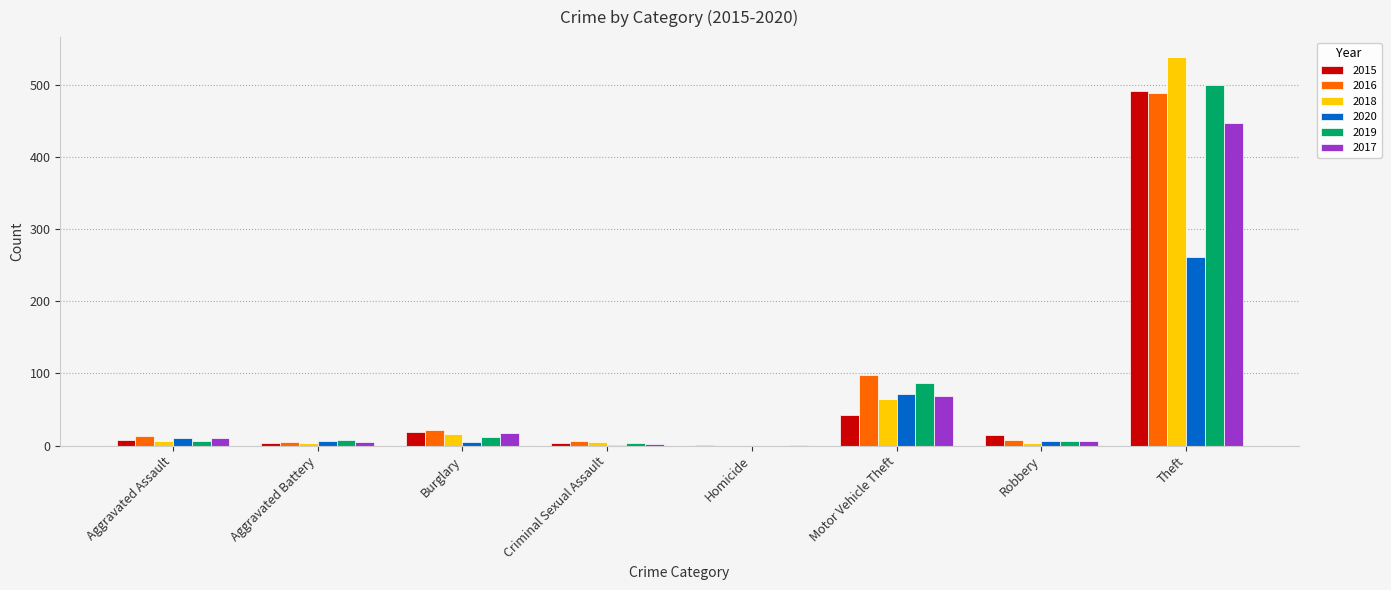

Read the 2020 value at Motor Vehicle Theft, to the nearest 50.

50